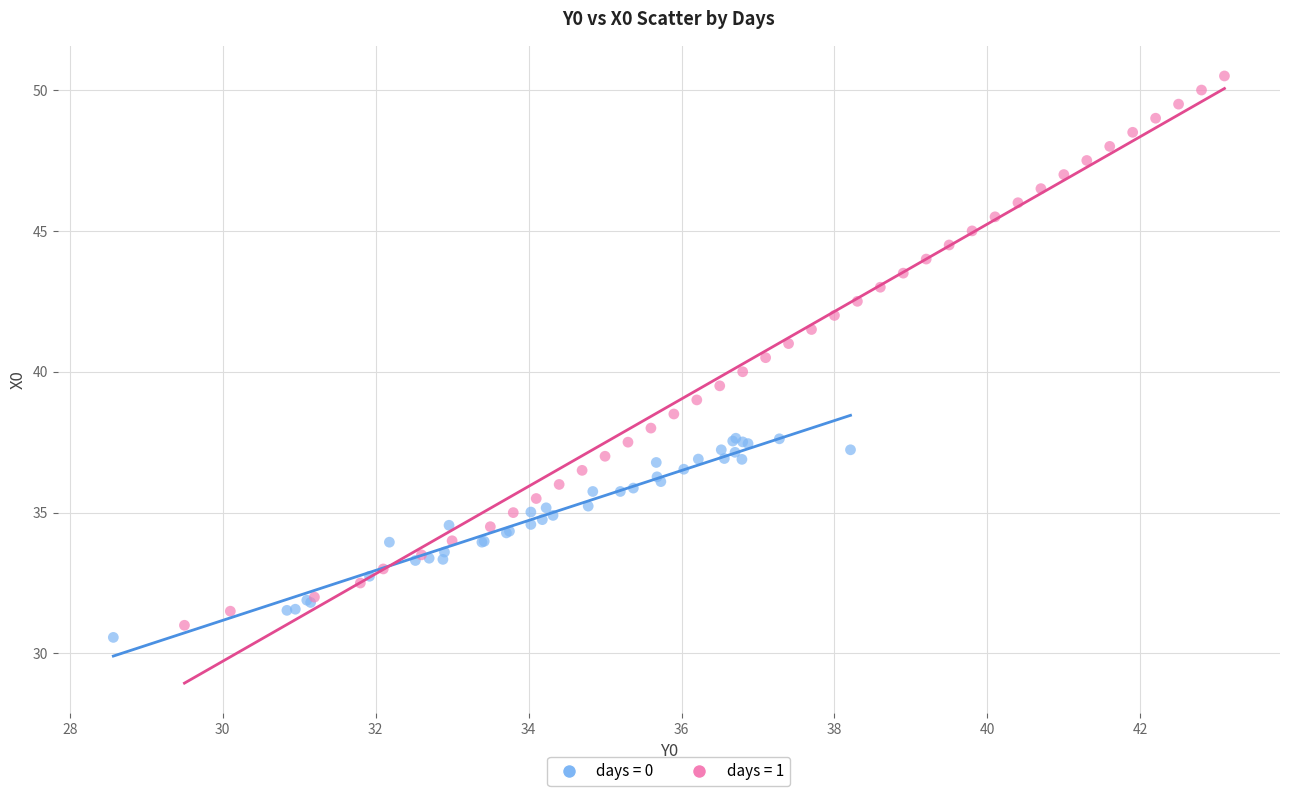

Which series reaches the maximum Y coordinate?

days = 1